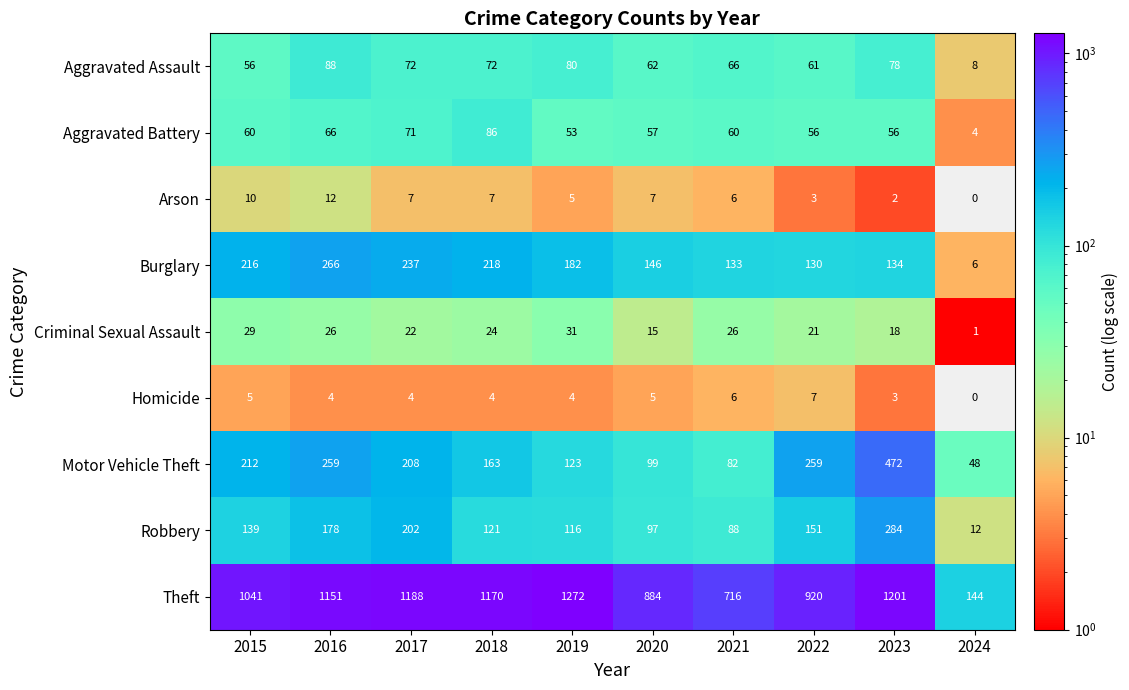

How many values in the Criminal Sexual Assault series are below 24?

5